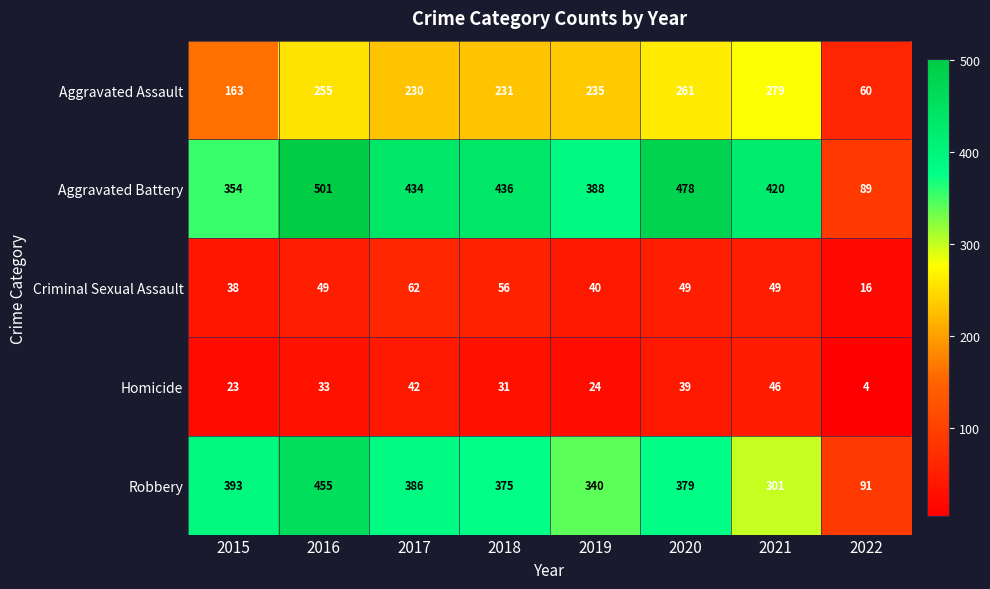

How many series are shown in this chart?

5